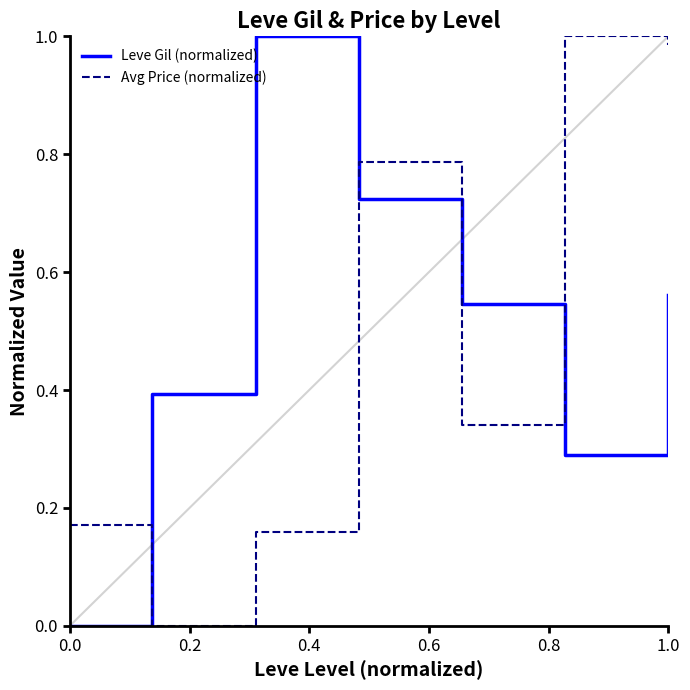

What is the difference between the second highest and second lowest values in the Leve Gil (normalized) series?

0.4